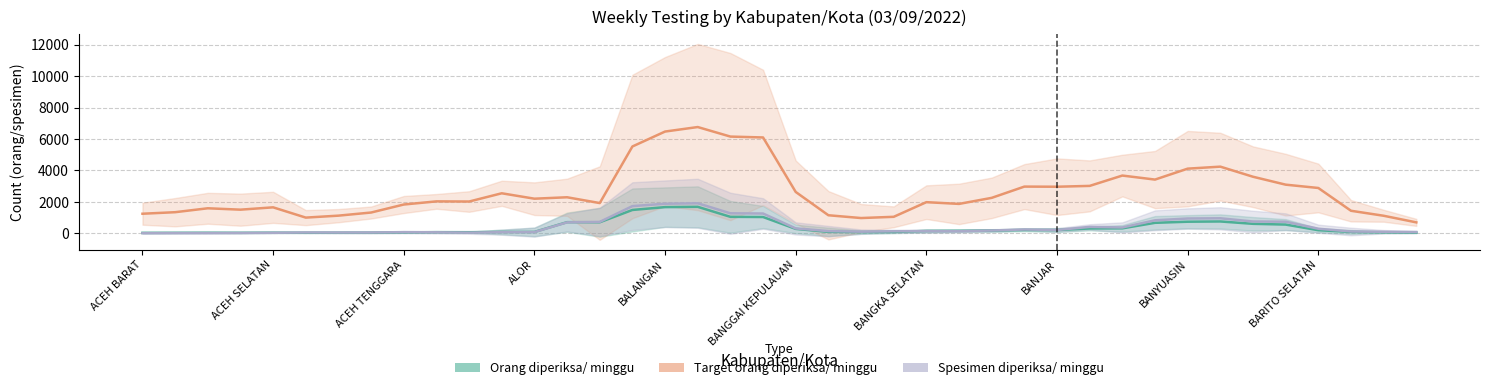

True or false: Spesimen diperiksa/ minggu and Target orang diperiksa/ minggu intersect in this chart.

False